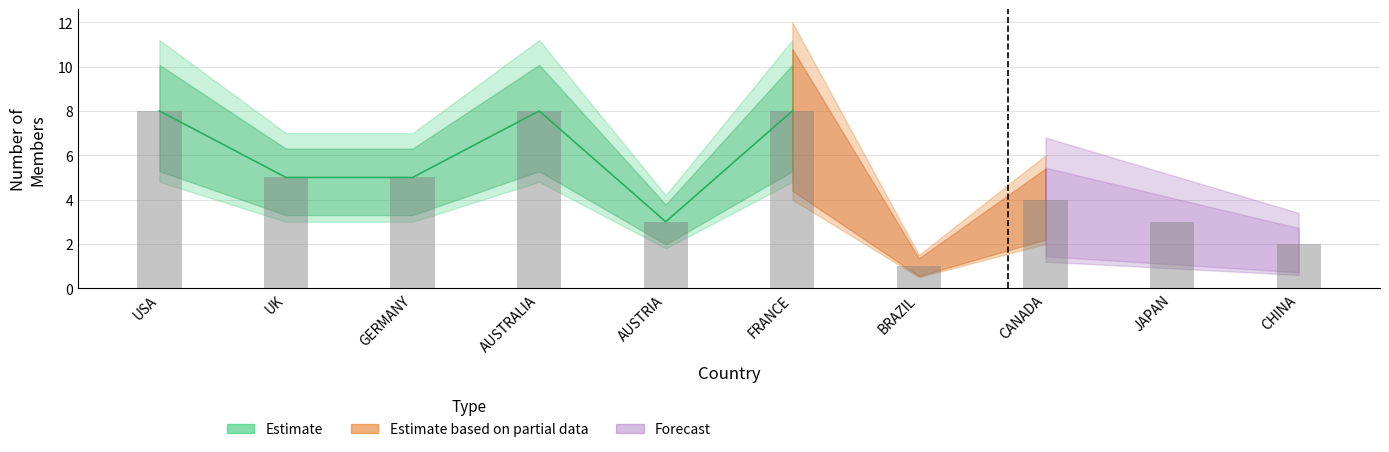

Which series changed the most between 6 and 8?

Estimate